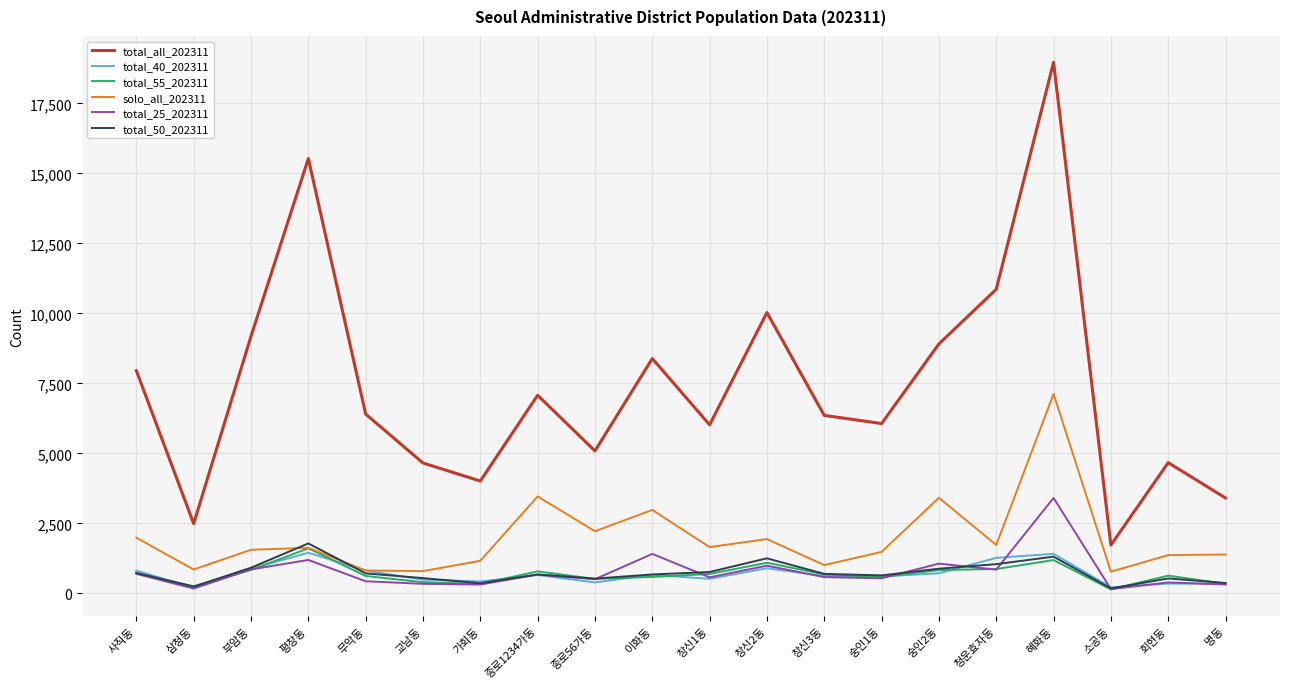

Which series has the largest range (max minus min)?

total_all_202311